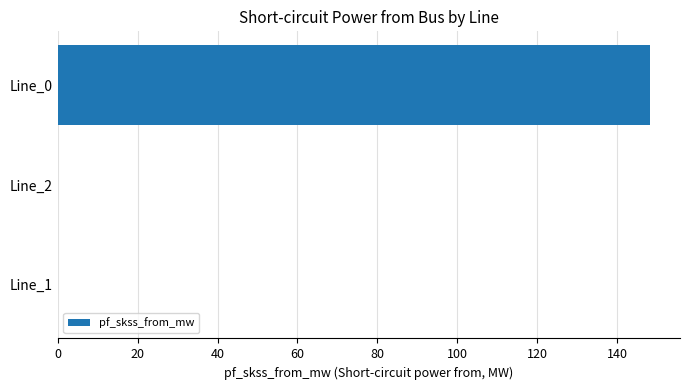

What is the greatest value displayed?

148.4